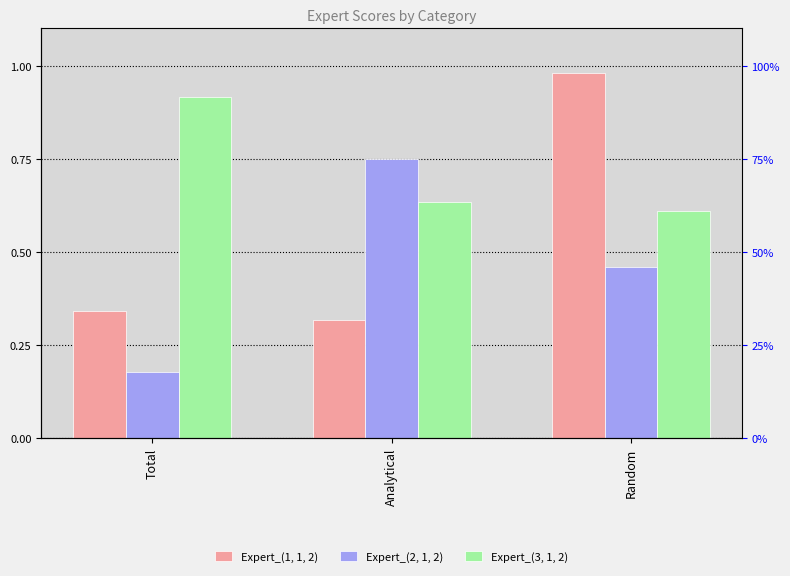

Which series changed the most between Total and Random?

Expert_(1, 1, 2)